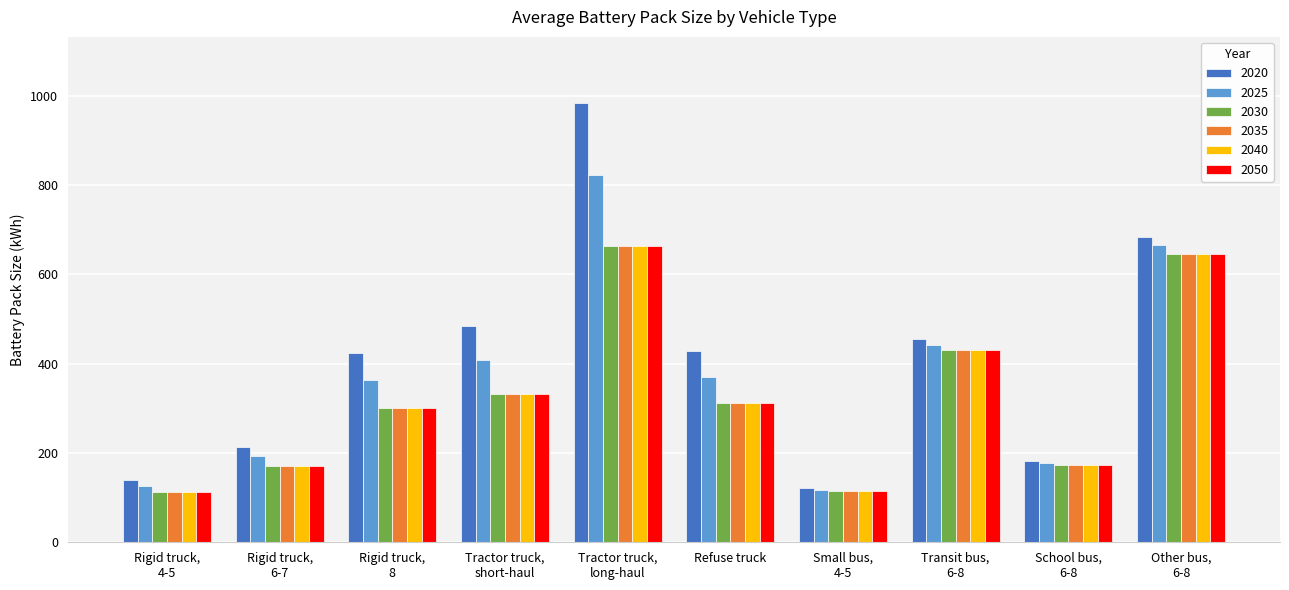

Which series has the widest spread of values?

2020